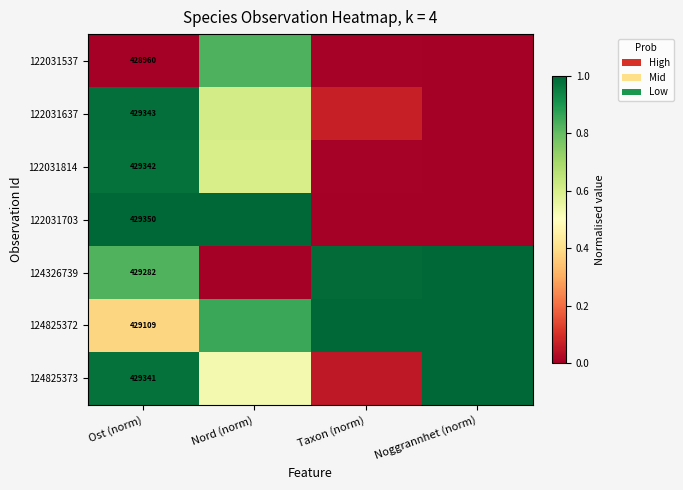

Between Noggrannhet (norm) and Nord (norm), which is larger?

Nord (norm)